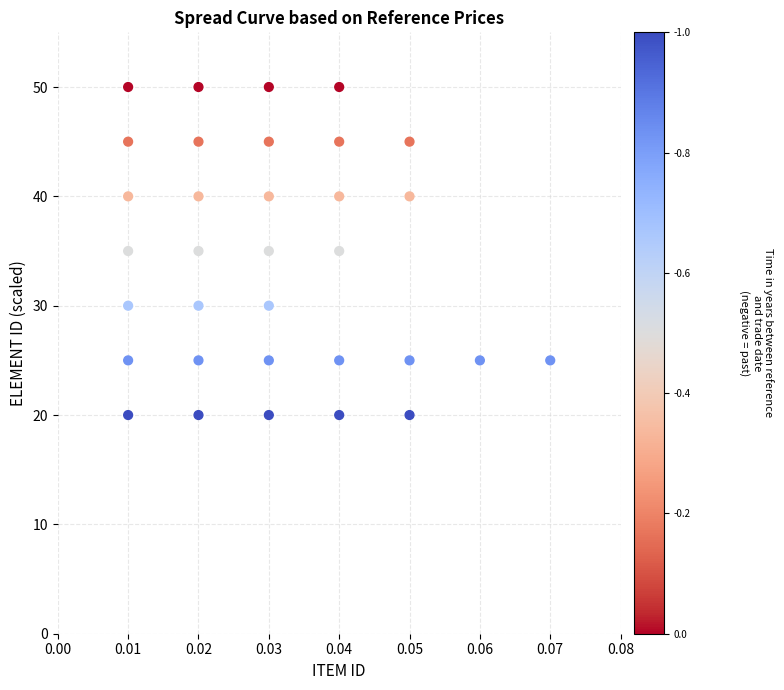

What is the range of Y values (max minus min)?

30